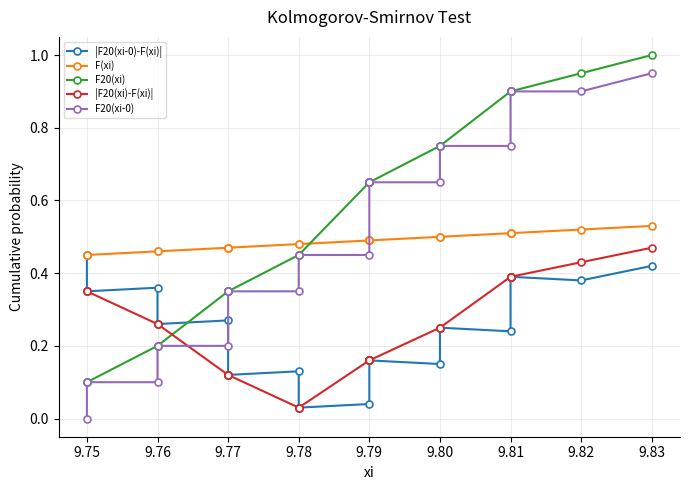

True or false: |F20(xi)-F(xi)| has a value of 0.1 at 9.78.

False